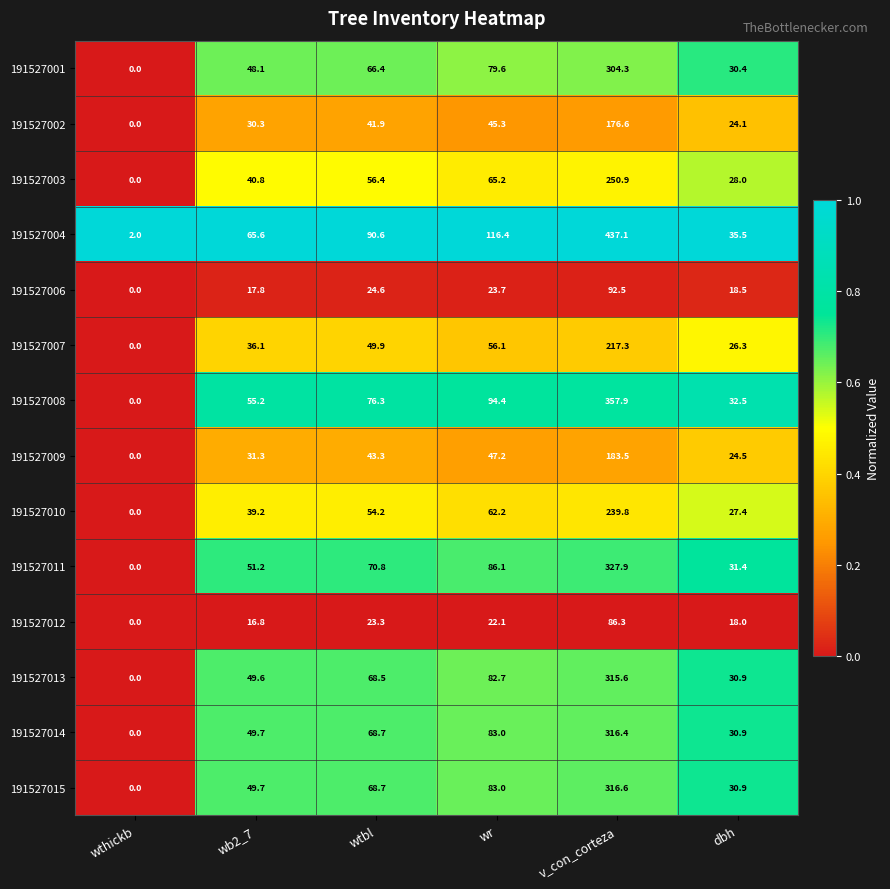

Rank the series by their maximum value, from highest to lowest.

191527004, 191527008, 191527011, 191527015, 191527014, 191527013, 191527001, 191527003, 191527010, 191527007, 191527009, 191527002, 191527006, 191527012